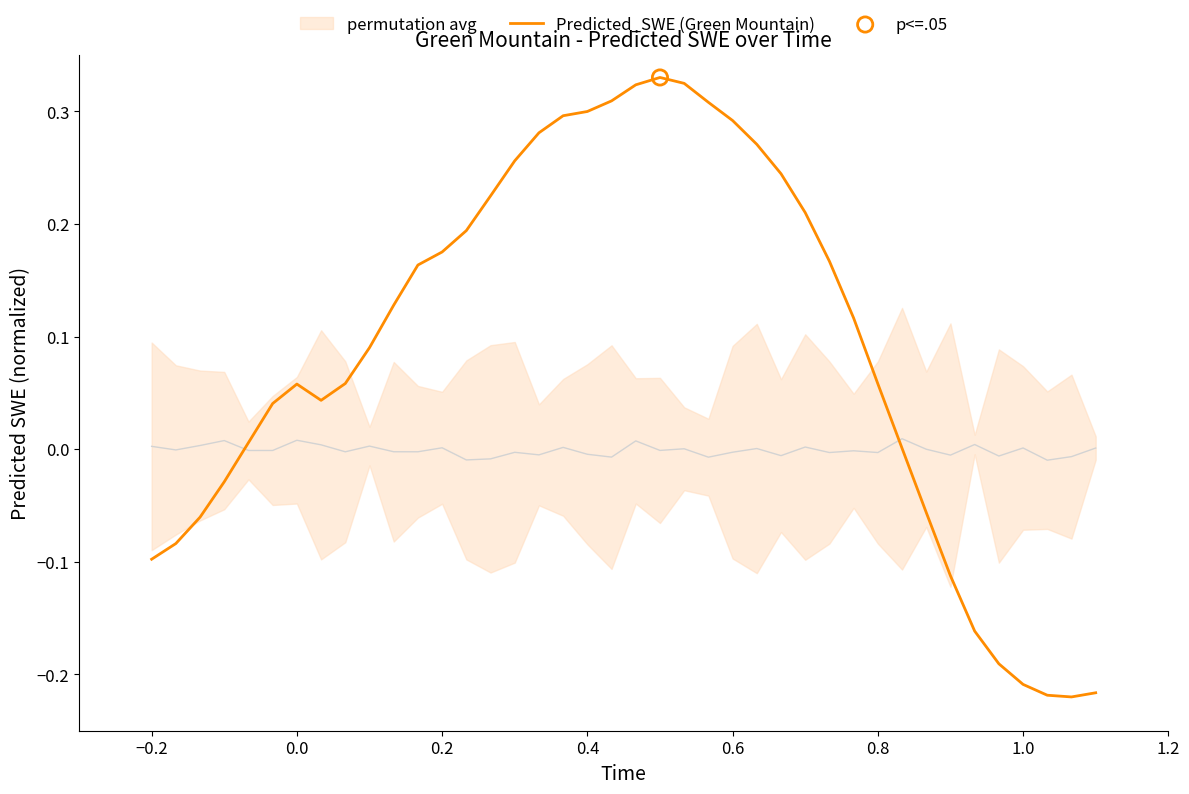

True or false: Predicted_SWE (Green Mountain) has a value of 0.3 at 0.4.

True